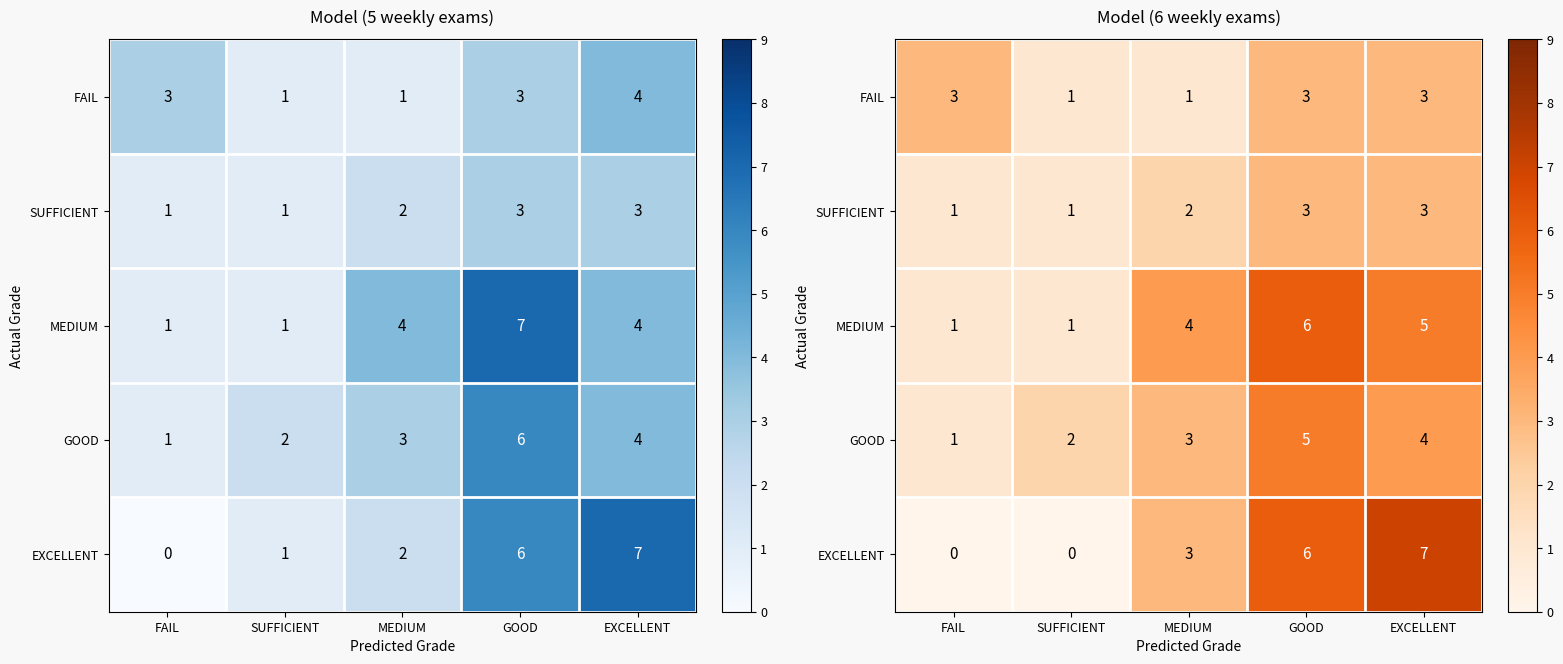

At EXCELLENT, list the series in order from largest to smallest.

EXCELLENT, MEDIUM, GOOD, FAIL, SUFFICIENT